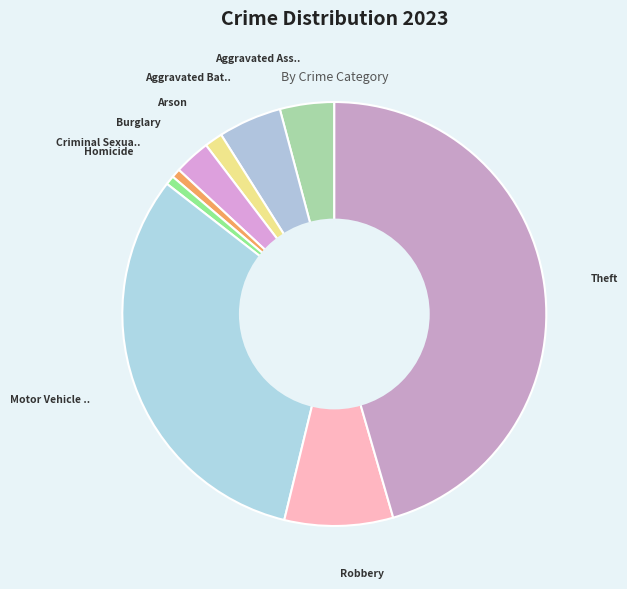

Count the number of slices in the pie.

9